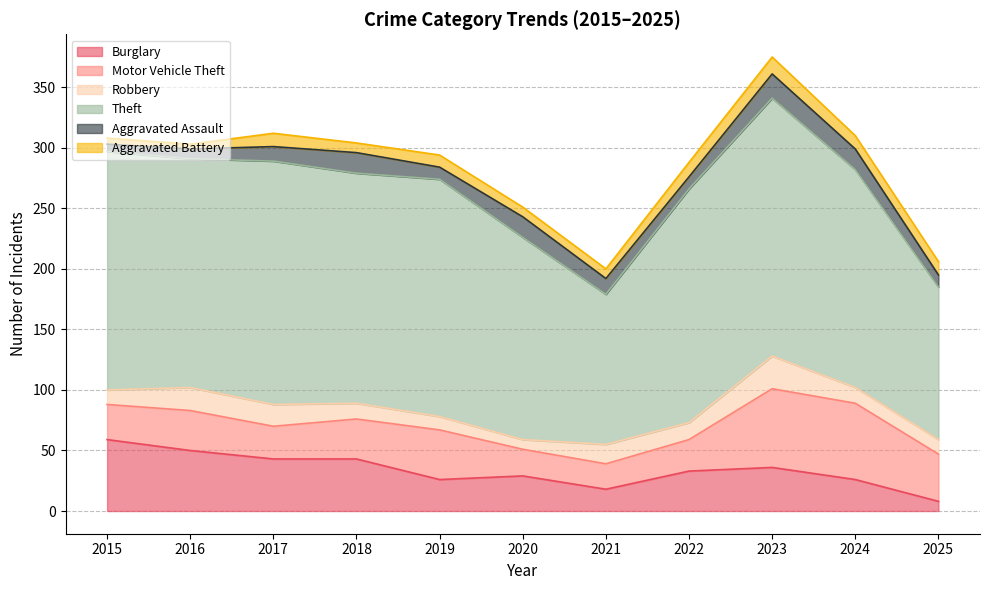

What is the average value of the Theft series?

180